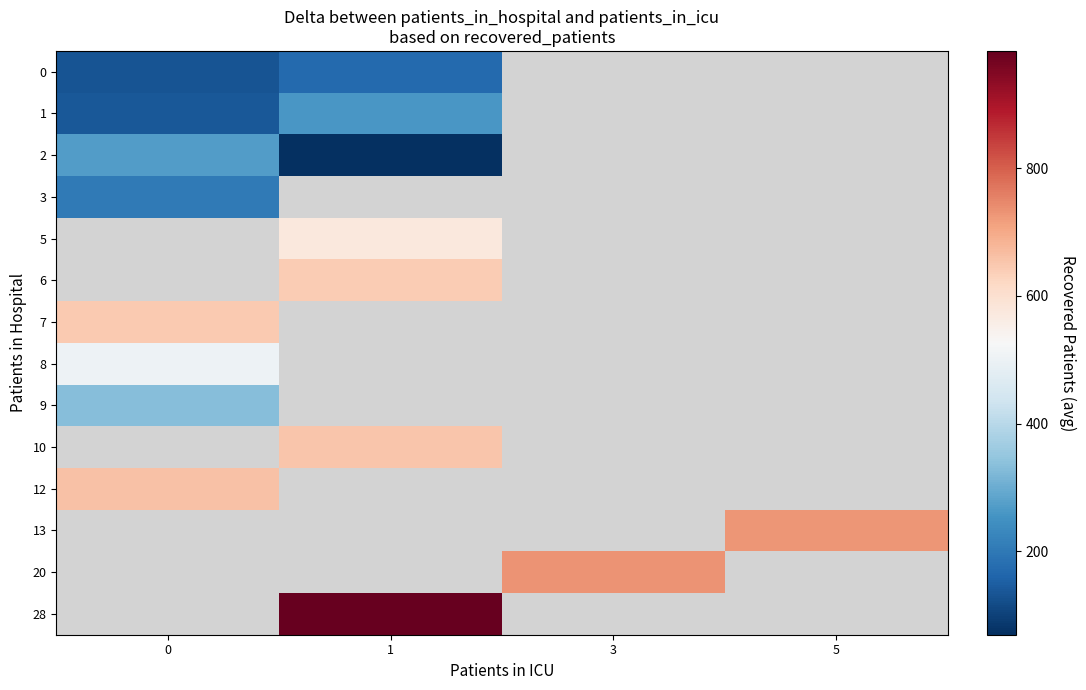

What is the difference between the highest and lowest values at 1?

915.0